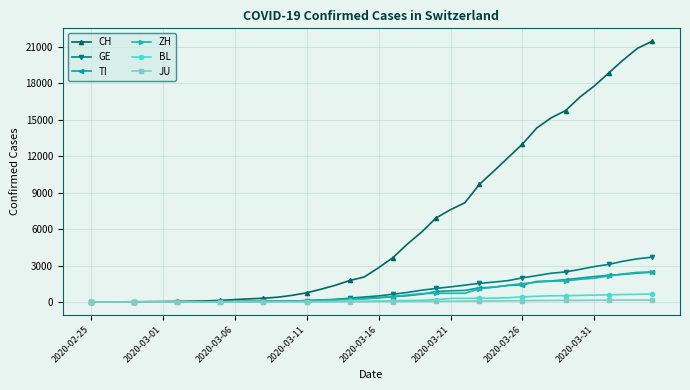

What is the highest value of the BL series?

656